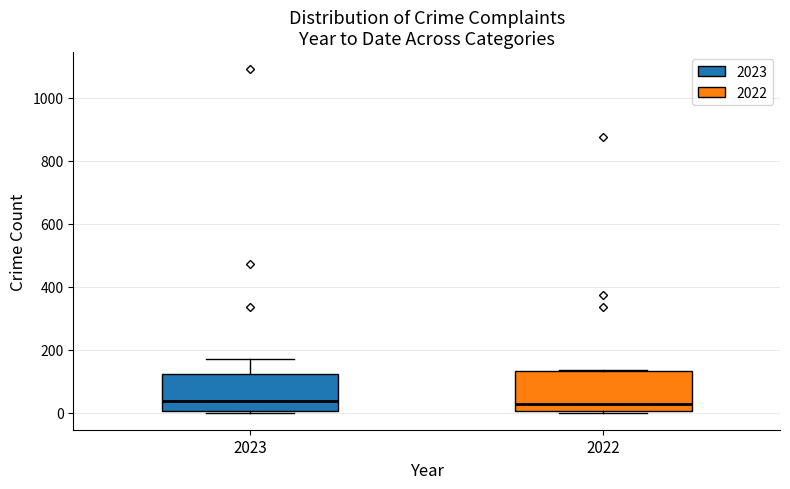

Reading left to right, read every box against the y-axis: the position of its median line, the range the box covers, and the ends of its whiskers. The values are not printed on the chart, so give them approximately, as read against the axis.

2023: median 40, box 0 to 120, whiskers 0 (just below the box's lower edge) to 160
2022: median 20, box 0 to 140, whiskers 0 (just below the box's lower edge) to 140